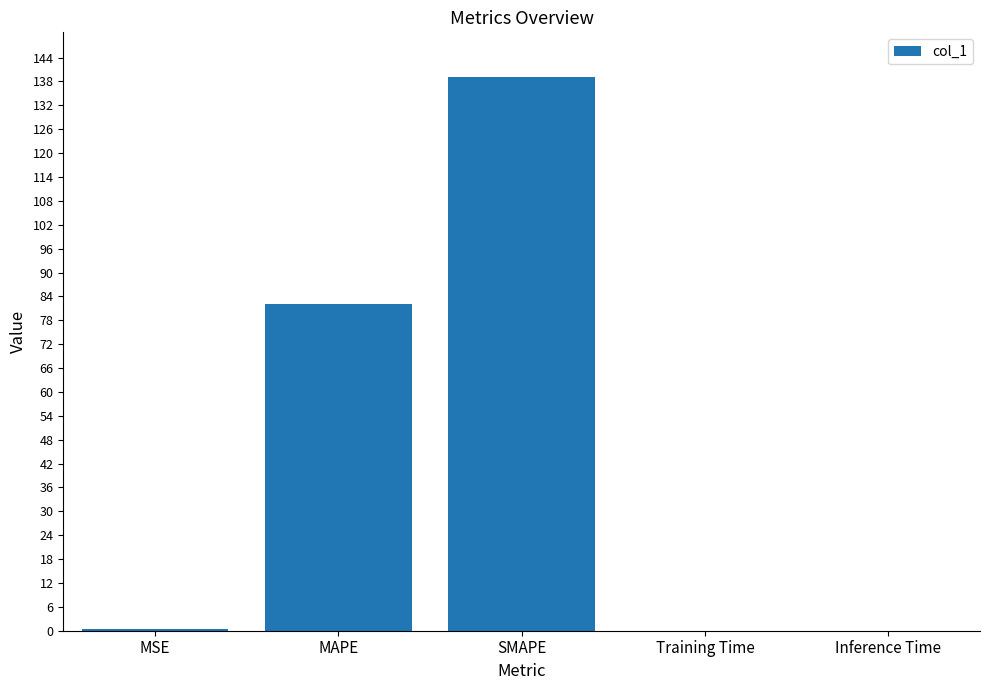

What is the greatest value displayed?

139.2